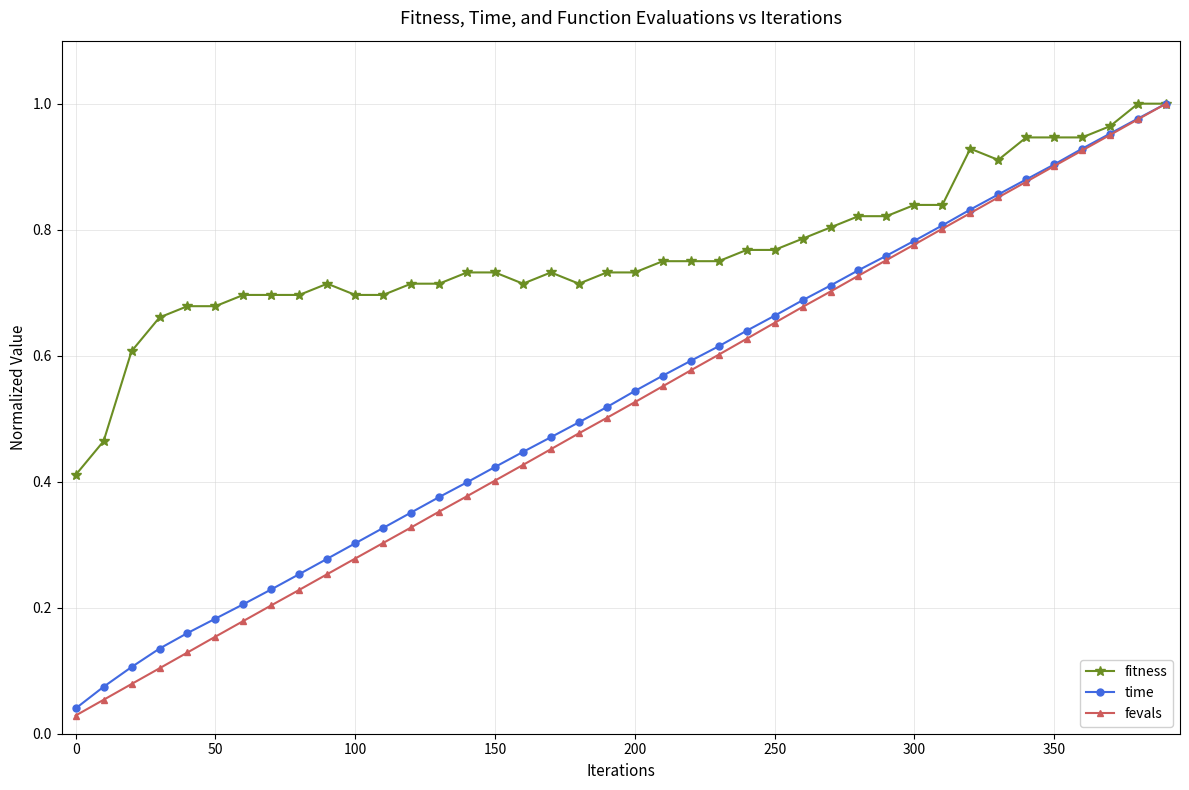

Which series has the largest total across all categories?

fitness